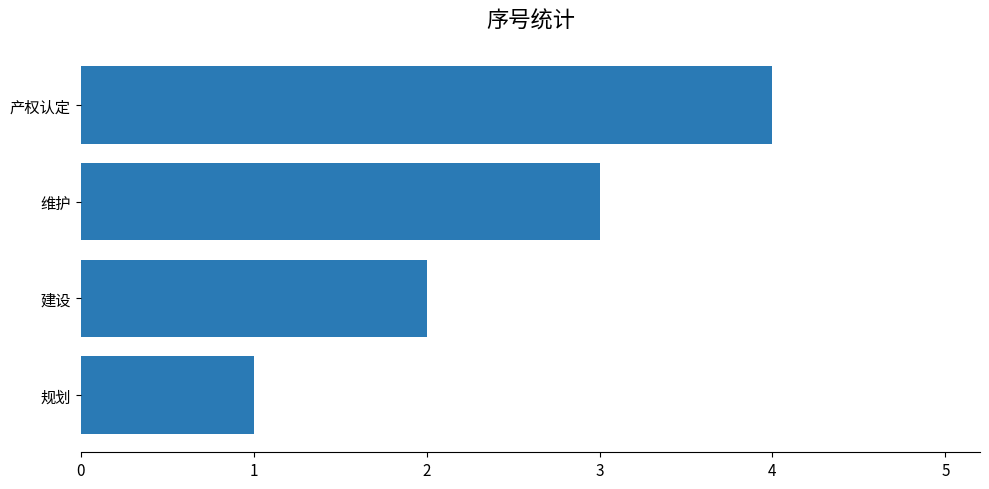

Rank the categories by value from lowest to highest.

规划, 建设, 维护, 产权认定